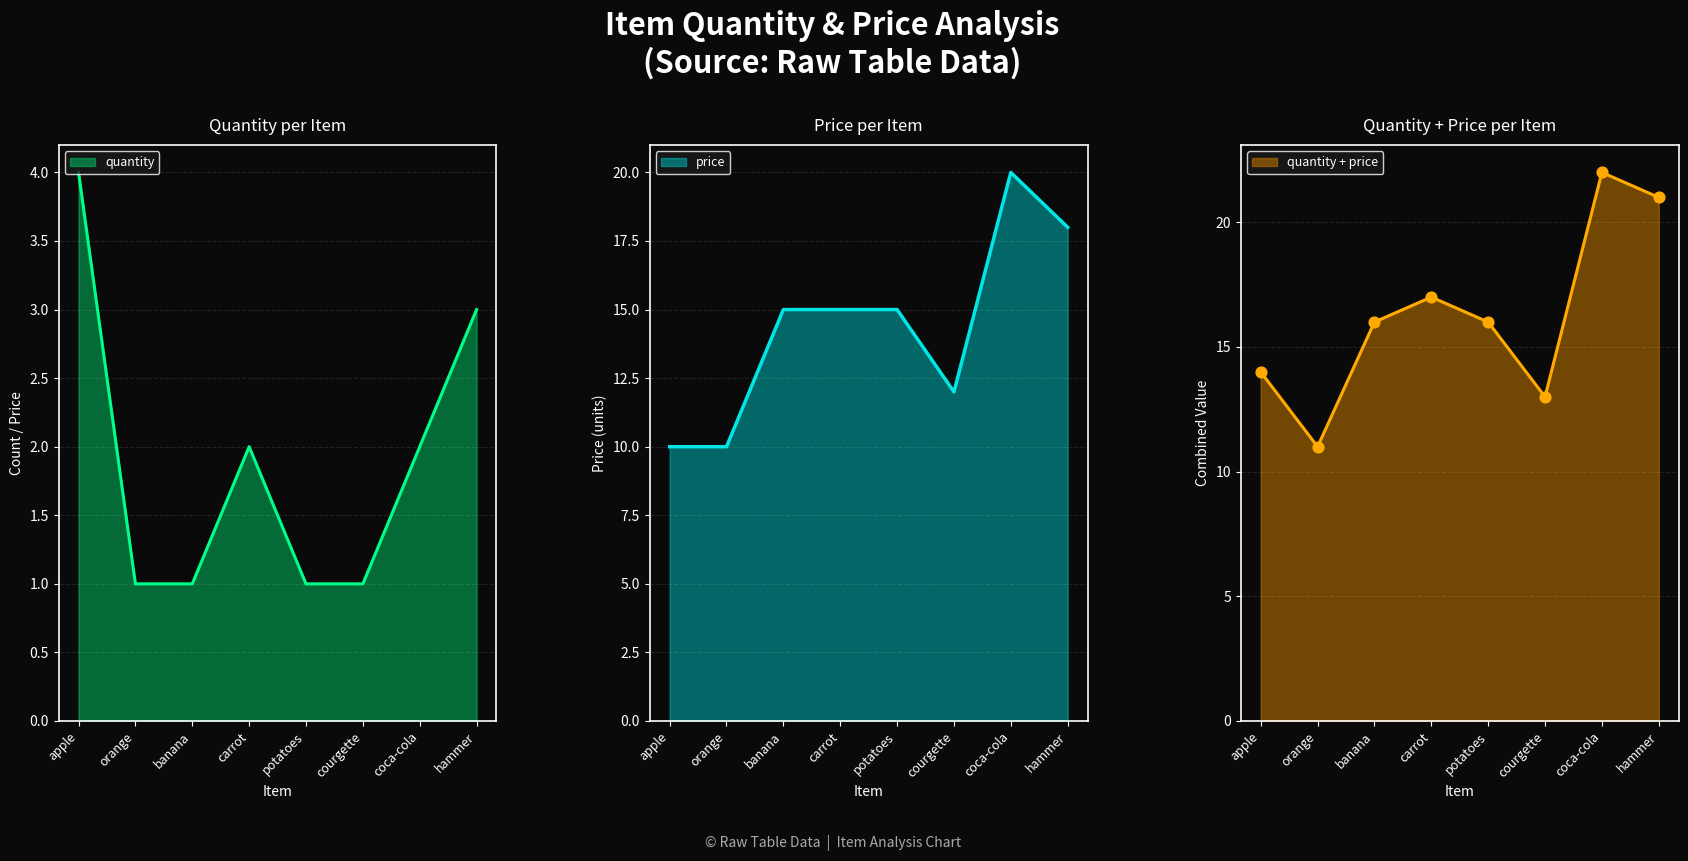

What is the highest value of the quantity series?

4